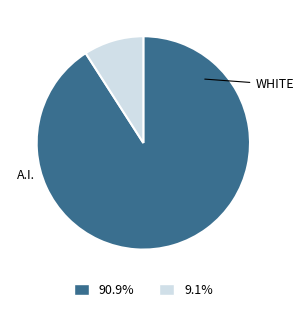

Does any single category account for the majority?

Yes